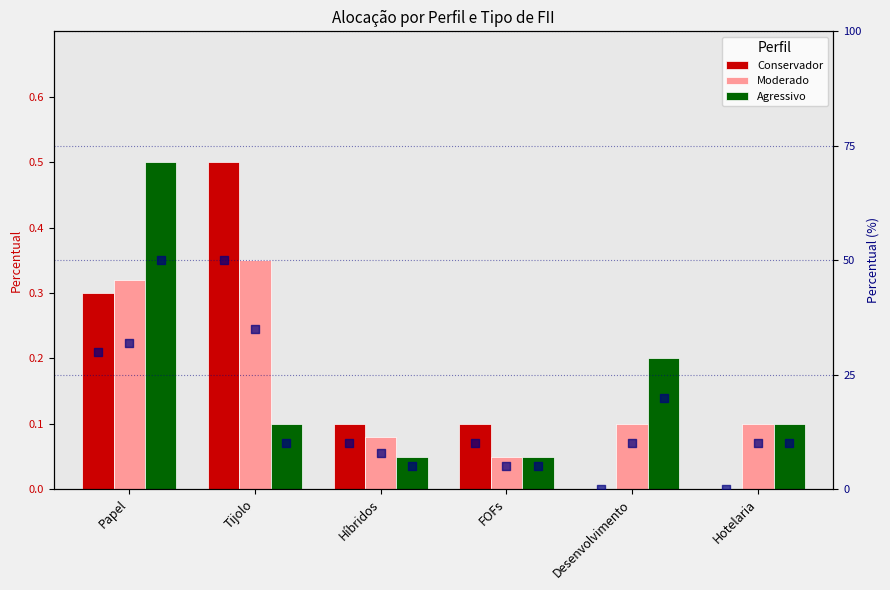

Which series has the largest total across all categories?

Conservador % (right)